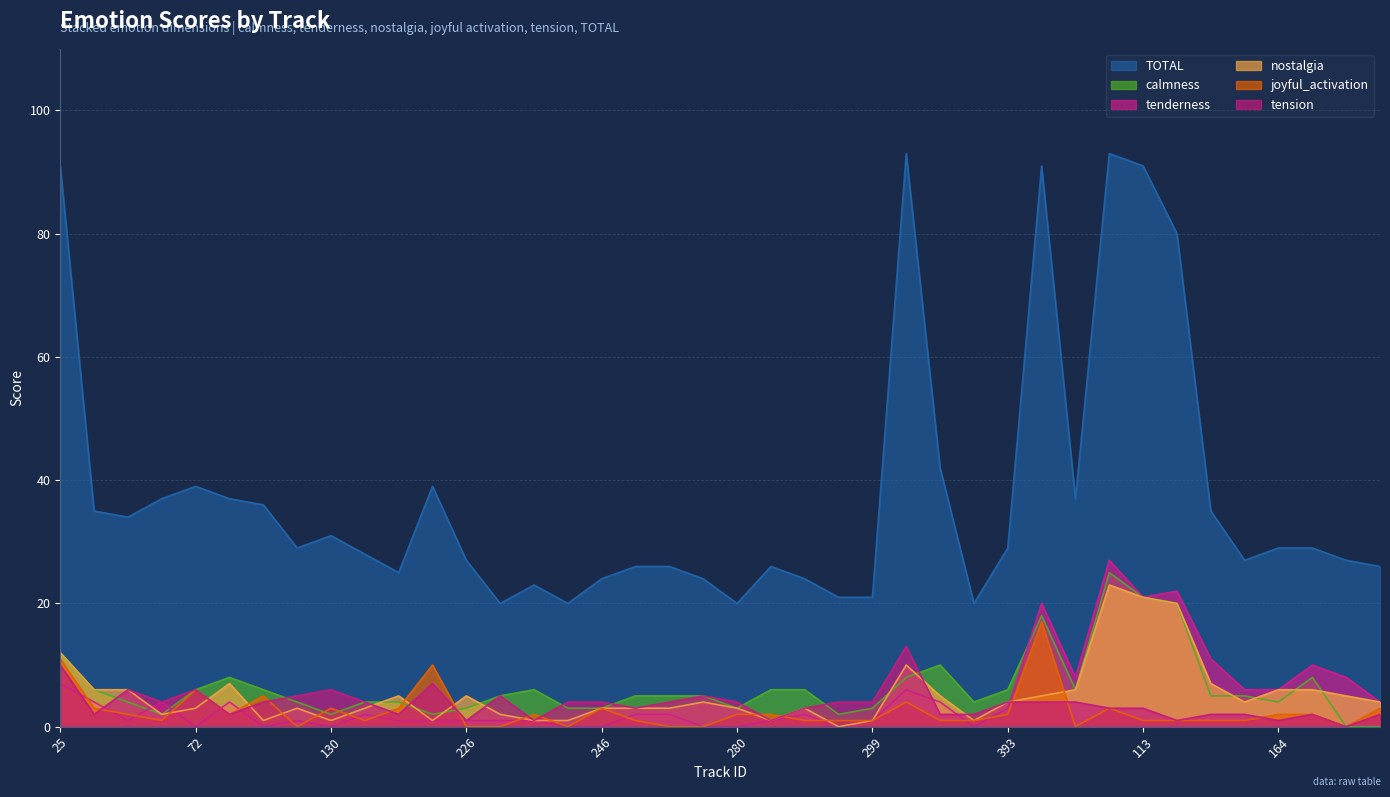

Where does the tension series first go above 4?

25